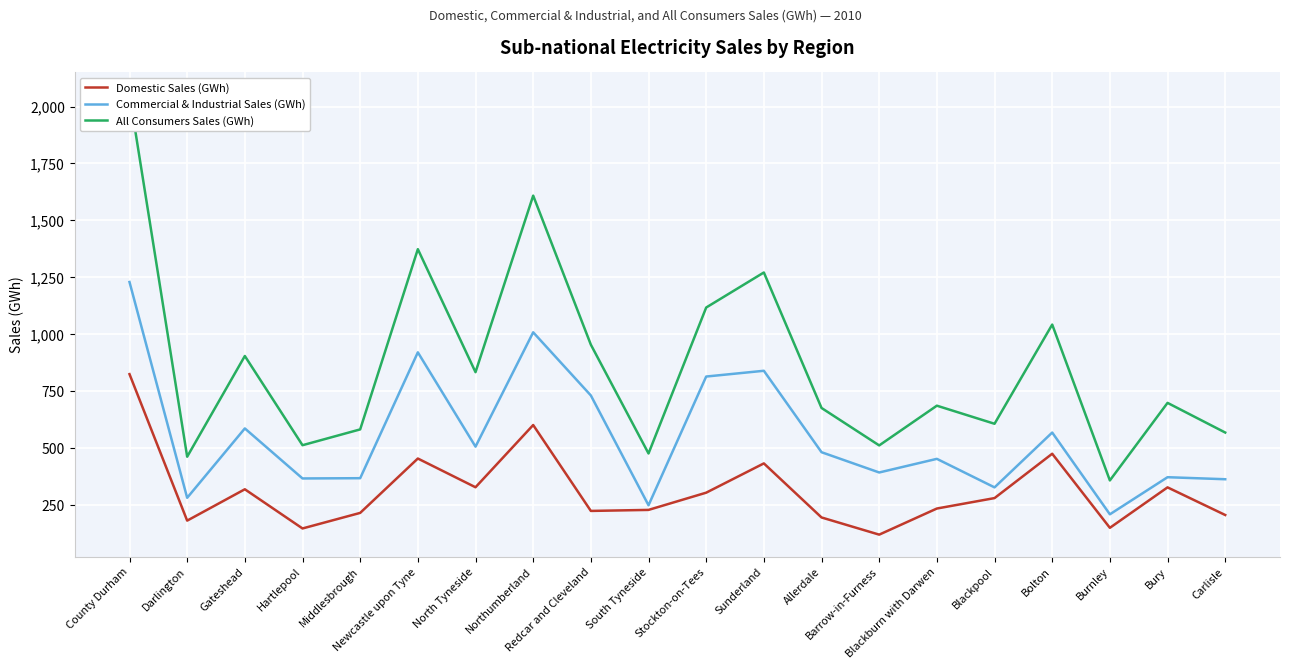

Reading left to right, list all the values displayed in this chart.

Domestic Sales (GWh): County Durham=824.1	Darlington=180.4	Gateshead=318.2	Hartlepool=146.0	Middlesbrough=214.4	Newcastle upon Tyne=453.4	North Tyneside=327.1	Northumberland=600.5	Redcar and Cleveland=223.1	South Tyneside=227.6	Stockton-on-Tees=303.3	Sunderland=431.9	Allerdale=194.4	Barrow-in-Furness=118.9	Blackburn with Darwen=233.6	Blackpool=279.5	Bolton=474.4	Burnley=148.8	Bury=326.6	Carlisle=205.2
Commercial & Industrial Sales (GWh): County Durham=1228.9	Darlington=280.8	Gateshead=585.6	Hartlepool=365.8	Middlesbrough=366.9	Newcastle upon Tyne=919.9	North Tyneside=505.6	Northumberland=1008.0	Redcar and Cleveland=730.5	South Tyneside=247.9	Stockton-on-Tees=813.6	Sunderland=838.9	Allerdale=481.1	Barrow-in-Furness=392.0	Blackburn with Darwen=451.9	Blackpool=326.6	Bolton=567.5	Burnley=208.2	Bury=371.3	Carlisle=362.3
All Consumers Sales (GWh): County Durham=2053.1	Darlington=461.2	Gateshead=903.8	Hartlepool=511.8	Middlesbrough=581.3	Newcastle upon Tyne=1373.3	North Tyneside=832.7	Northumberland=1608.5	Redcar and Cleveland=953.5	South Tyneside=475.5	Stockton-on-Tees=1116.9	Sunderland=1270.8	Allerdale=675.5	Barrow-in-Furness=510.9	Blackburn with Darwen=685.5	Blackpool=606.0	Bolton=1041.9	Burnley=357.1	Bury=697.9	Carlisle=567.5